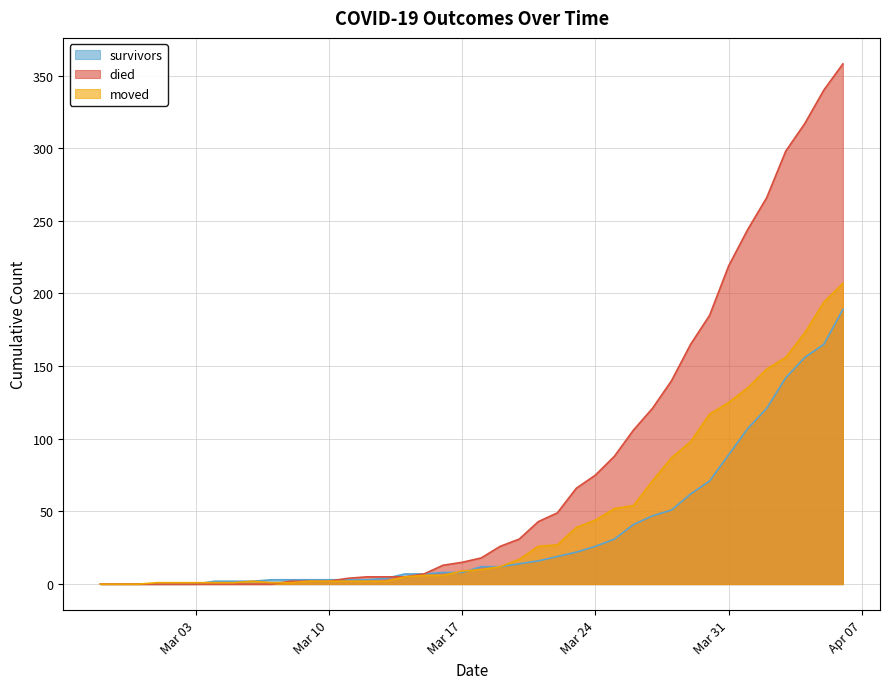

At 2020-03-29, list the series in order from smallest to largest.

survivors, moved, died